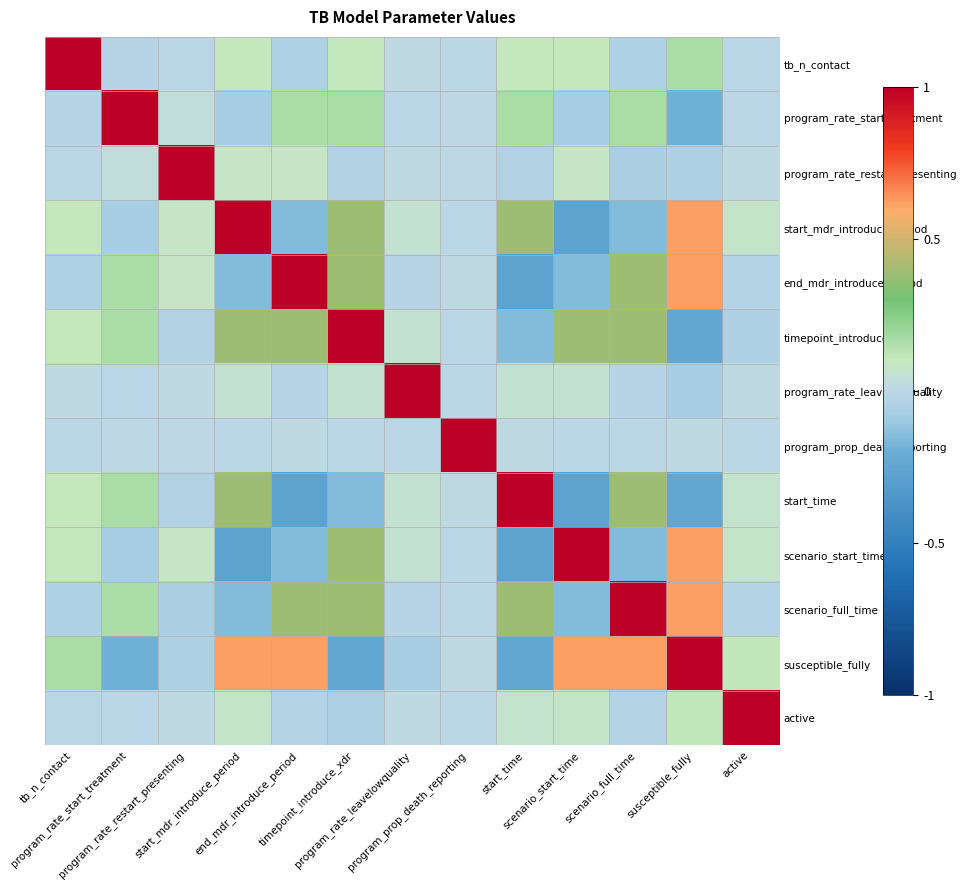

Reading left to right, transcribe all the data shown in this chart.

tb_n_contact: tb_n_contact=1.0	program_rate_start_treatment=-0.0	program_rate_restart_presenting=-0.0	start_mdr_introduce_period=0.1	end_mdr_introduce_period=-0.0	timepoint_introduce_xdr=0.1	program_rate_leavelowquality=0.0	program_prop_death_reporting=-0.0	start_time=0.1	scenario_start_time=0.1	scenario_full_time=-0.0	susceptible_fully=0.2	active=-0.0
program_rate_start_treatment: tb_n_contact=-0.0	program_rate_start_treatment=1.0	program_rate_restart_presenting=0.0	start_mdr_introduce_period=-0.1	end_mdr_introduce_period=0.2	timepoint_introduce_xdr=0.2	program_rate_leavelowquality=-0.0	program_prop_death_reporting=0.0	start_time=0.2	scenario_start_time=-0.1	scenario_full_time=0.2	susceptible_fully=-0.2	active=-0.0
program_rate_restart_presenting: tb_n_contact=-0.0	program_rate_start_treatment=0.0	program_rate_restart_presenting=1.0	start_mdr_introduce_period=0.1	end_mdr_introduce_period=0.1	timepoint_introduce_xdr=-0.0	program_rate_leavelowquality=0.0	program_prop_death_reporting=0.0	start_time=-0.0	scenario_start_time=0.1	scenario_full_time=-0.1	susceptible_fully=-0.1	active=0.0
start_mdr_introduce_period: tb_n_contact=0.1	program_rate_start_treatment=-0.1	program_rate_restart_presenting=0.1	start_mdr_introduce_period=1.0	end_mdr_introduce_period=-0.2	timepoint_introduce_xdr=0.4	program_rate_leavelowquality=0.1	program_prop_death_reporting=-0.0	start_time=0.4	scenario_start_time=-0.3	scenario_full_time=-0.2	susceptible_fully=0.6	active=0.1
end_mdr_introduce_period: tb_n_contact=-0.0	program_rate_start_treatment=0.2	program_rate_restart_presenting=0.1	start_mdr_introduce_period=-0.2	end_mdr_introduce_period=1.0	timepoint_introduce_xdr=0.4	program_rate_leavelowquality=-0.0	program_prop_death_reporting=0.0	start_time=-0.3	scenario_start_time=-0.2	scenario_full_time=0.4	susceptible_fully=0.6	active=-0.0
timepoint_introduce_xdr: tb_n_contact=0.1	program_rate_start_treatment=0.2	program_rate_restart_presenting=-0.0	start_mdr_introduce_period=0.4	end_mdr_introduce_period=0.4	timepoint_introduce_xdr=1.0	program_rate_leavelowquality=0.1	program_prop_death_reporting=-0.0	start_time=-0.2	scenario_start_time=0.4	scenario_full_time=0.4	susceptible_fully=-0.2	active=-0.0
program_rate_leavelowquality: tb_n_contact=0.0	program_rate_start_treatment=-0.0	program_rate_restart_presenting=0.0	start_mdr_introduce_period=0.1	end_mdr_introduce_period=-0.0	timepoint_introduce_xdr=0.1	program_rate_leavelowquality=1.0	program_prop_death_reporting=-0.0	start_time=0.1	scenario_start_time=0.1	scenario_full_time=-0.0	susceptible_fully=-0.1	active=0.0
program_prop_death_reporting: tb_n_contact=-0.0	program_rate_start_treatment=0.0	program_rate_restart_presenting=0.0	start_mdr_introduce_period=-0.0	end_mdr_introduce_period=0.0	timepoint_introduce_xdr=-0.0	program_rate_leavelowquality=-0.0	program_prop_death_reporting=1.0	start_time=0.0	scenario_start_time=-0.0	scenario_full_time=-0.0	susceptible_fully=0.0	active=-0.0
start_time: tb_n_contact=0.1	program_rate_start_treatment=0.2	program_rate_restart_presenting=-0.0	start_mdr_introduce_period=0.4	end_mdr_introduce_period=-0.3	timepoint_introduce_xdr=-0.2	program_rate_leavelowquality=0.1	program_prop_death_reporting=0.0	start_time=1.0	scenario_start_time=-0.3	scenario_full_time=0.4	susceptible_fully=-0.2	active=0.1
scenario_start_time: tb_n_contact=0.1	program_rate_start_treatment=-0.1	program_rate_restart_presenting=0.1	start_mdr_introduce_period=-0.3	end_mdr_introduce_period=-0.2	timepoint_introduce_xdr=0.4	program_rate_leavelowquality=0.1	program_prop_death_reporting=-0.0	start_time=-0.3	scenario_start_time=1.0	scenario_full_time=-0.2	susceptible_fully=0.6	active=0.1
scenario_full_time: tb_n_contact=-0.0	program_rate_start_treatment=0.2	program_rate_restart_presenting=-0.1	start_mdr_introduce_period=-0.2	end_mdr_introduce_period=0.4	timepoint_introduce_xdr=0.4	program_rate_leavelowquality=-0.0	program_prop_death_reporting=-0.0	start_time=0.4	scenario_start_time=-0.2	scenario_full_time=1.0	susceptible_fully=0.6	active=-0.0
susceptible_fully: tb_n_contact=0.2	program_rate_start_treatment=-0.2	program_rate_restart_presenting=-0.1	start_mdr_introduce_period=0.6	end_mdr_introduce_period=0.6	timepoint_introduce_xdr=-0.2	program_rate_leavelowquality=-0.1	program_prop_death_reporting=0.0	start_time=-0.2	scenario_start_time=0.6	scenario_full_time=0.6	susceptible_fully=1.0	active=0.1
active: tb_n_contact=-0.0	program_rate_start_treatment=-0.0	program_rate_restart_presenting=0.0	start_mdr_introduce_period=0.1	end_mdr_introduce_period=-0.0	timepoint_introduce_xdr=-0.0	program_rate_leavelowquality=0.0	program_prop_death_reporting=-0.0	start_time=0.1	scenario_start_time=0.1	scenario_full_time=-0.0	susceptible_fully=0.1	active=1.0